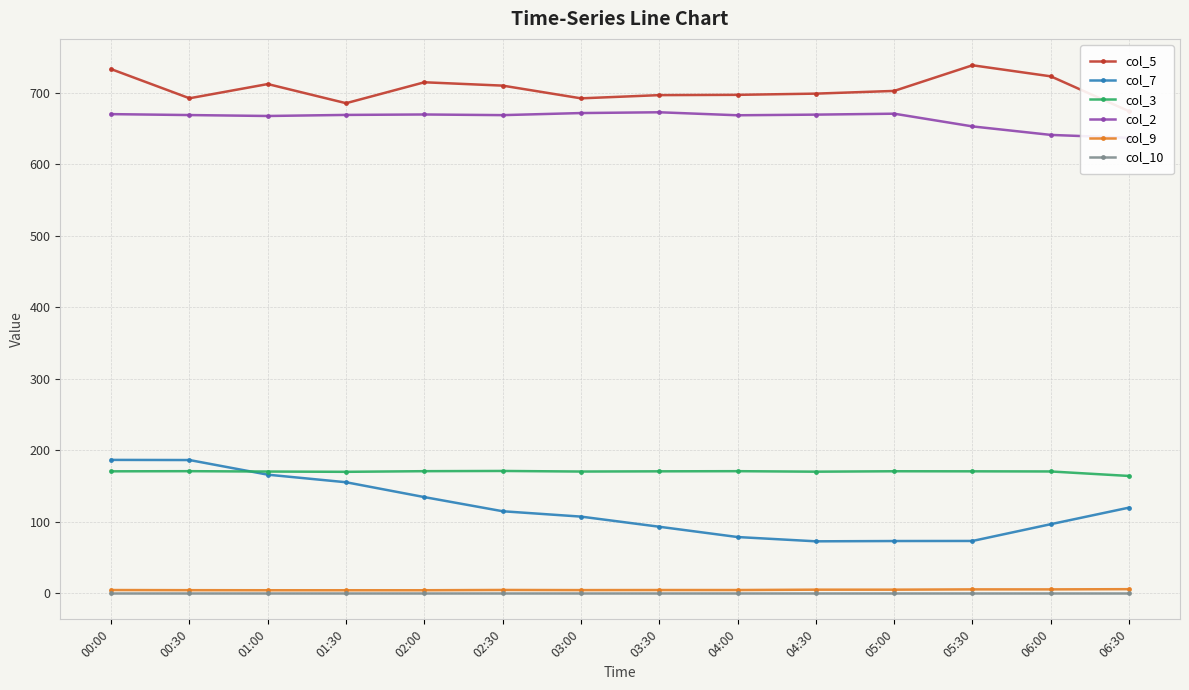

True or false: col_5 and col_3 intersect in this chart.

False